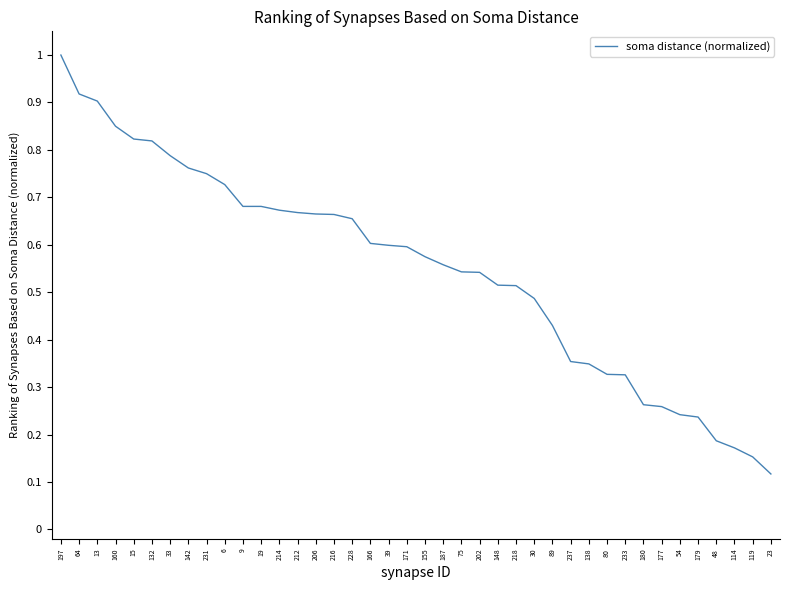

The value at 6 is 1.1. True or false?

False